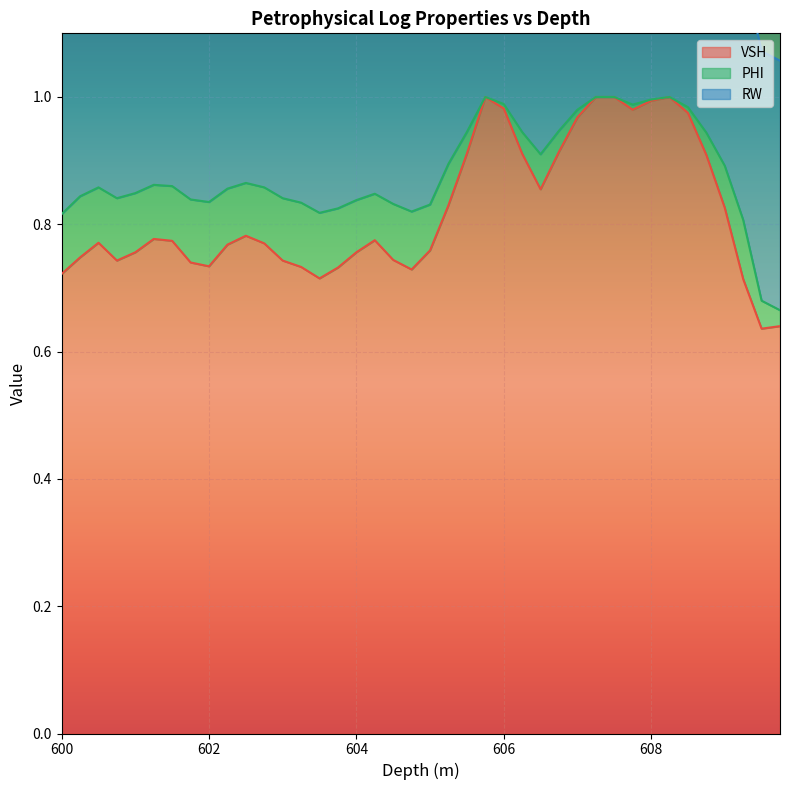

How many distinct data groups are displayed?

3